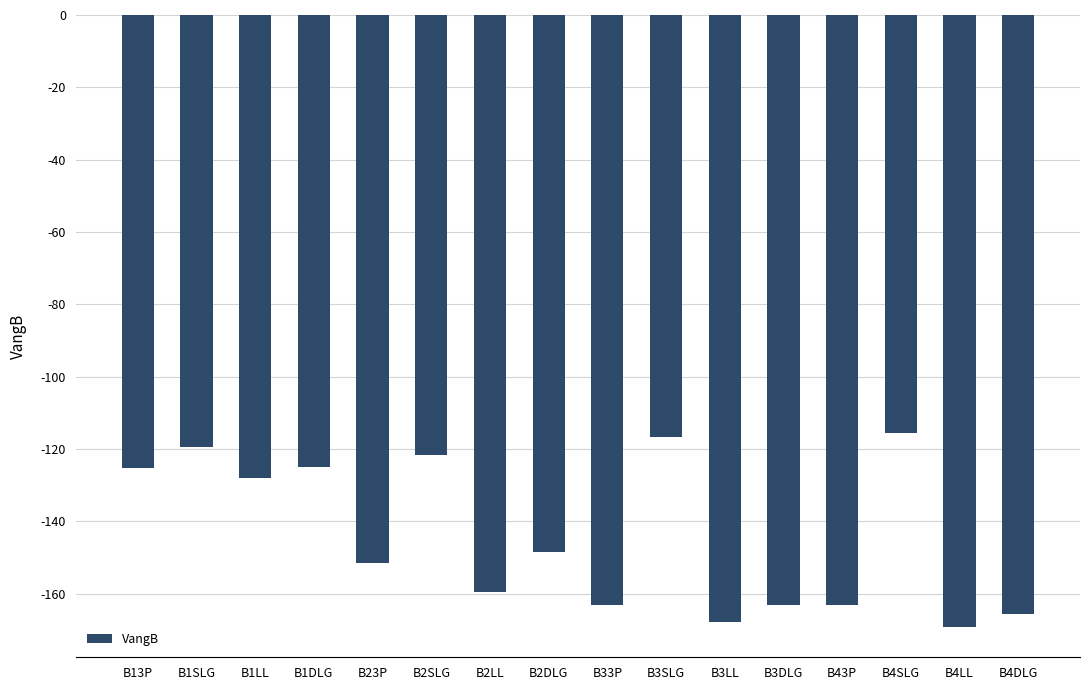

What is the smallest value displayed?

-169.2